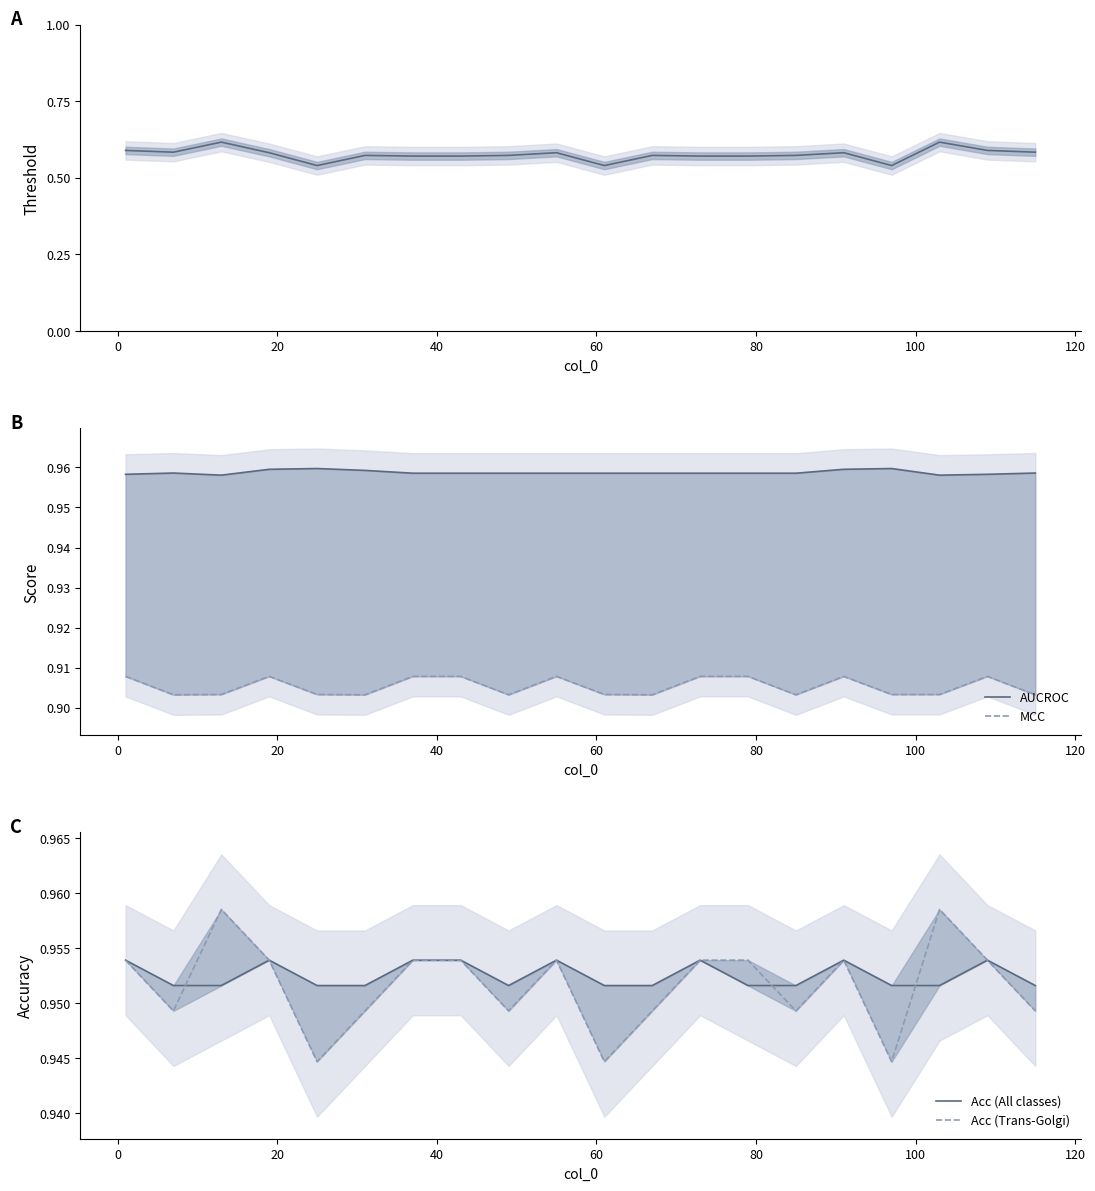

How many lines are shown in the chart?

5